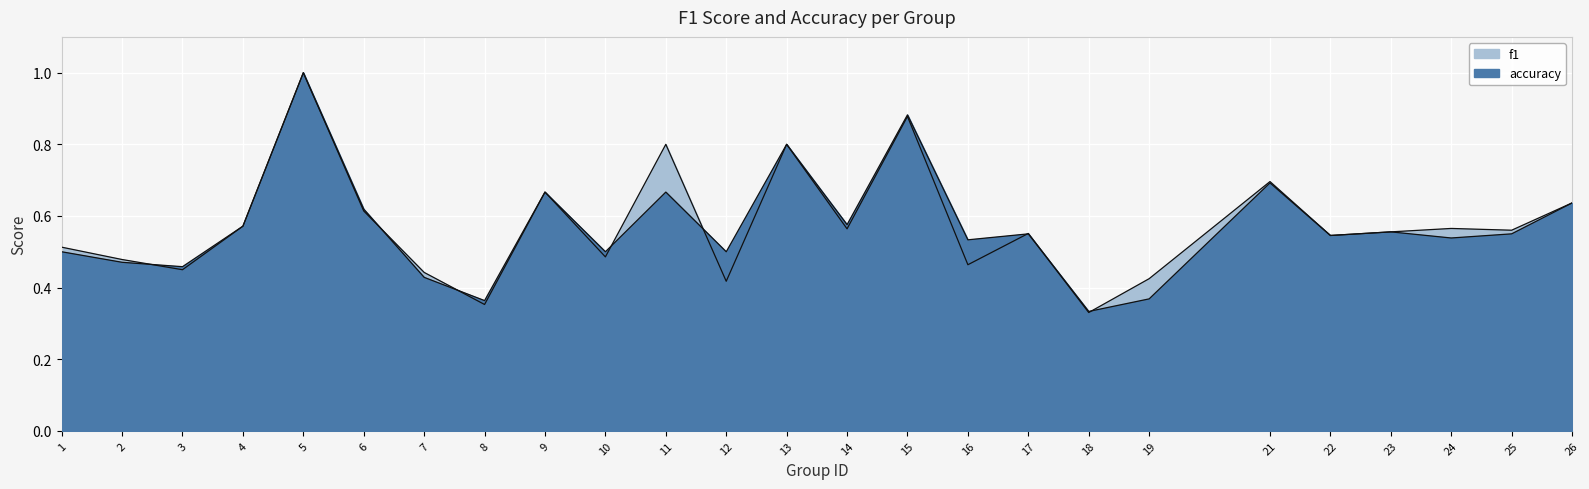

How many times do f1 and accuracy cross each other?

8